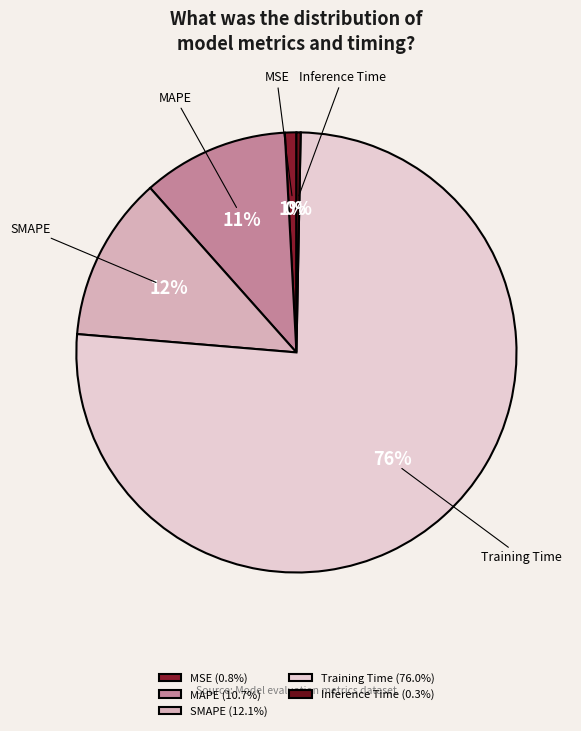

Rank the categories by value from lowest to highest.

Inference Time, MSE, MAPE, SMAPE, Training Time